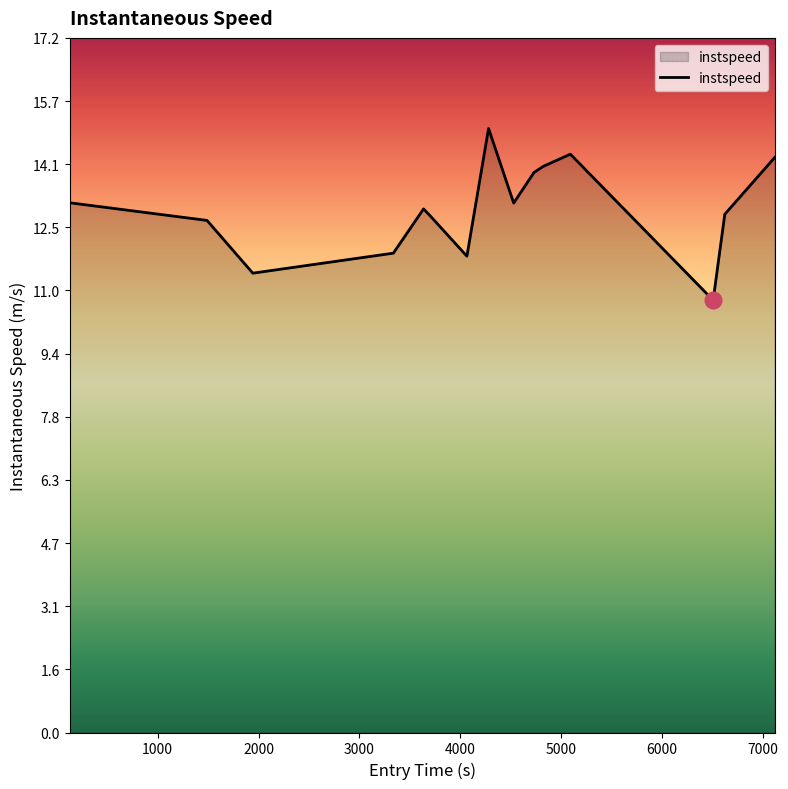

What is the maximum value shown in the chart?

15.0